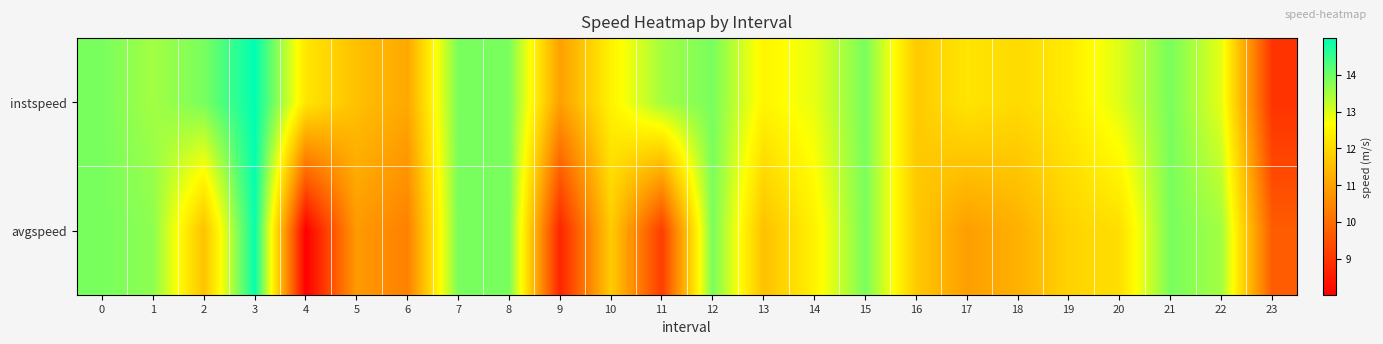

Reading left to right, extract all data points from this chart.

instspeed: 0=13.9	1=13.5	2=13.9	3=15.0	4=12.2	5=11.5	6=11.1	7=13.9	8=13.9	9=10.9	10=12.5	11=13.5	12=13.9	13=12.5	14=12.9	15=13.9	16=11.7	17=12.2	18=12.0	19=12.3	20=13.0	21=13.9	22=12.9	23=9.0
avgspeed: 0=13.9	1=13.7	2=11.6	3=14.9	4=8.0	5=10.8	6=10.4	7=13.9	8=13.9	9=8.7	10=11.7	11=9.1	12=13.9	13=11.5	14=12.4	15=13.9	16=11.7	17=10.9	18=11.3	19=11.9	20=12.1	21=13.9	22=13.5	23=9.7